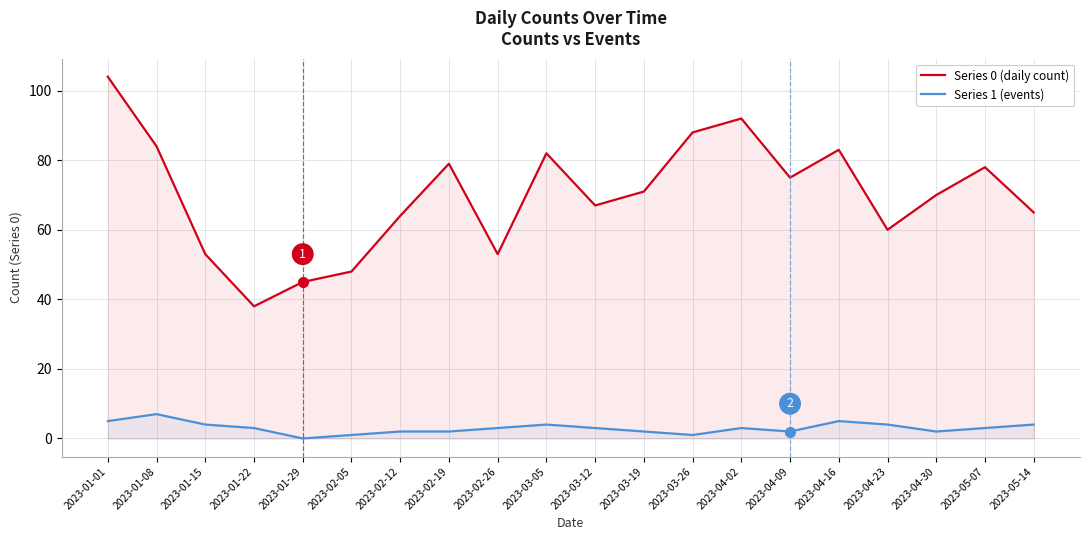

At which category does Series 1 (events) reach its first local valley?

2023-01-29